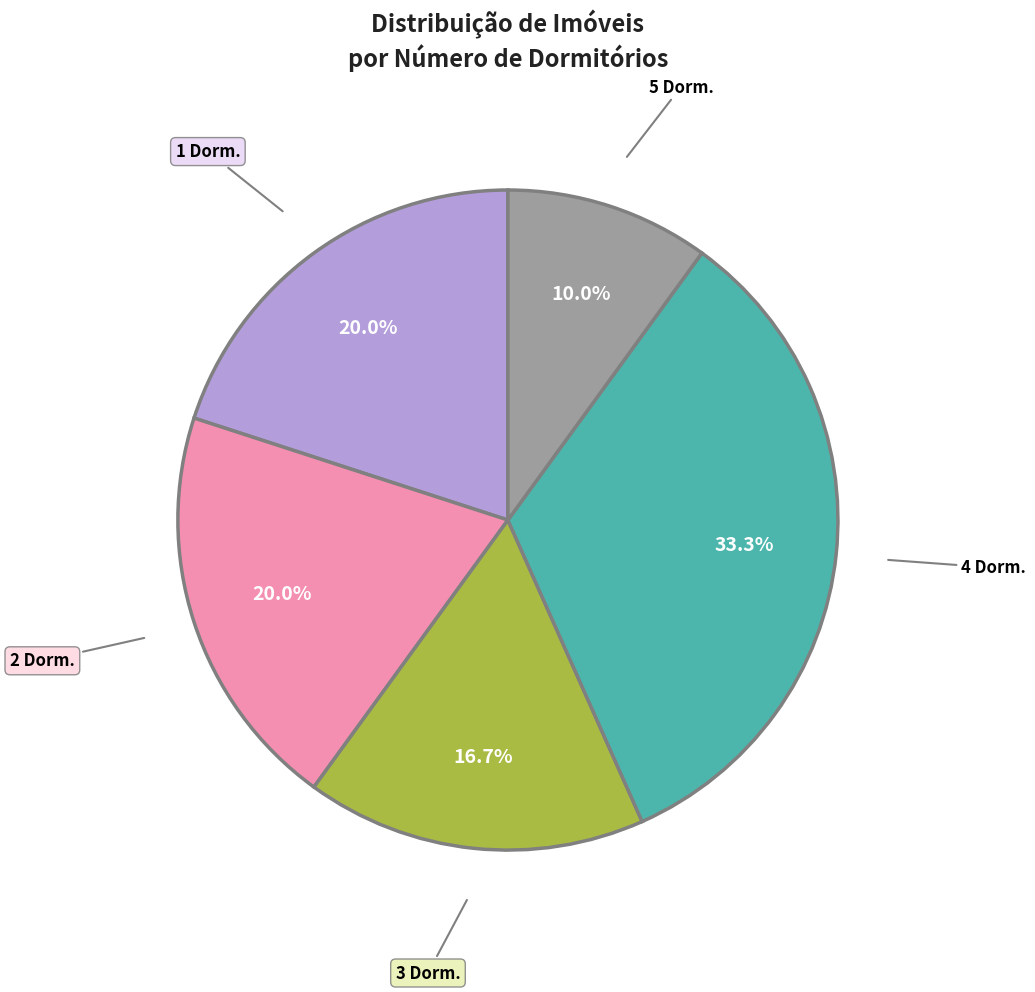

How many slices are in this pie chart?

5